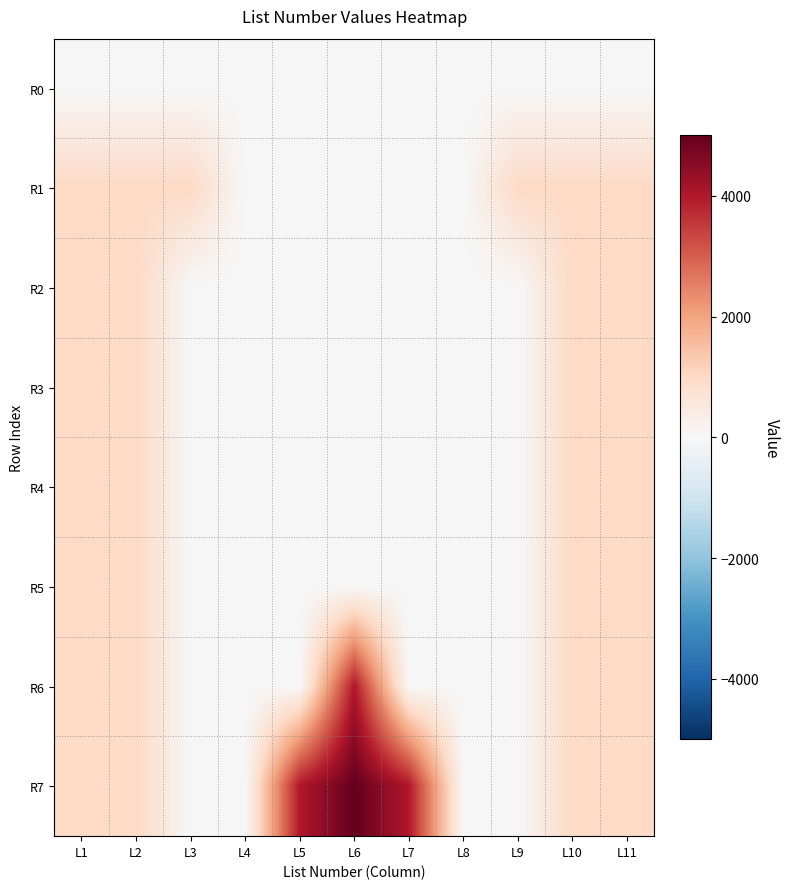

Reading left to right, extract all data points from this chart.

R0: L1=0	L2=0	L3=0	L4=0	L5=0	L6=0	L7=0	L8=0	L9=0	L10=0	L11=0
R1: L1=1003	L2=1003	L3=1001	L4=0	L5=0	L6=0	L7=0	L8=0	L9=1001	L10=1003	L11=1002
R2: L1=1002	L2=1003	L3=0	L4=0	L5=0	L6=0	L7=0	L8=0	L9=0	L10=1003	L11=1003
R3: L1=1003	L2=1002	L3=0	L4=0	L5=0	L6=0	L7=0	L8=0	L9=0	L10=1003	L11=1003
R4: L1=1003	L2=1003	L3=0	L4=0	L5=0	L6=0	L7=0	L8=0	L9=0	L10=1002	L11=1003
R5: L1=1003	L2=1002	L3=0	L4=0	L5=0	L6=0	L7=0	L8=0	L9=0	L10=1003	L11=1003
R6: L1=1003	L2=1002	L3=0	L4=0	L5=0	L6=4007	L7=0	L8=0	L9=0	L10=1003	L11=1002
R7: L1=1003	L2=1003	L3=0	L4=0	L5=4007	L6=5001	L7=4007	L8=0	L9=0	L10=1003	L11=1002